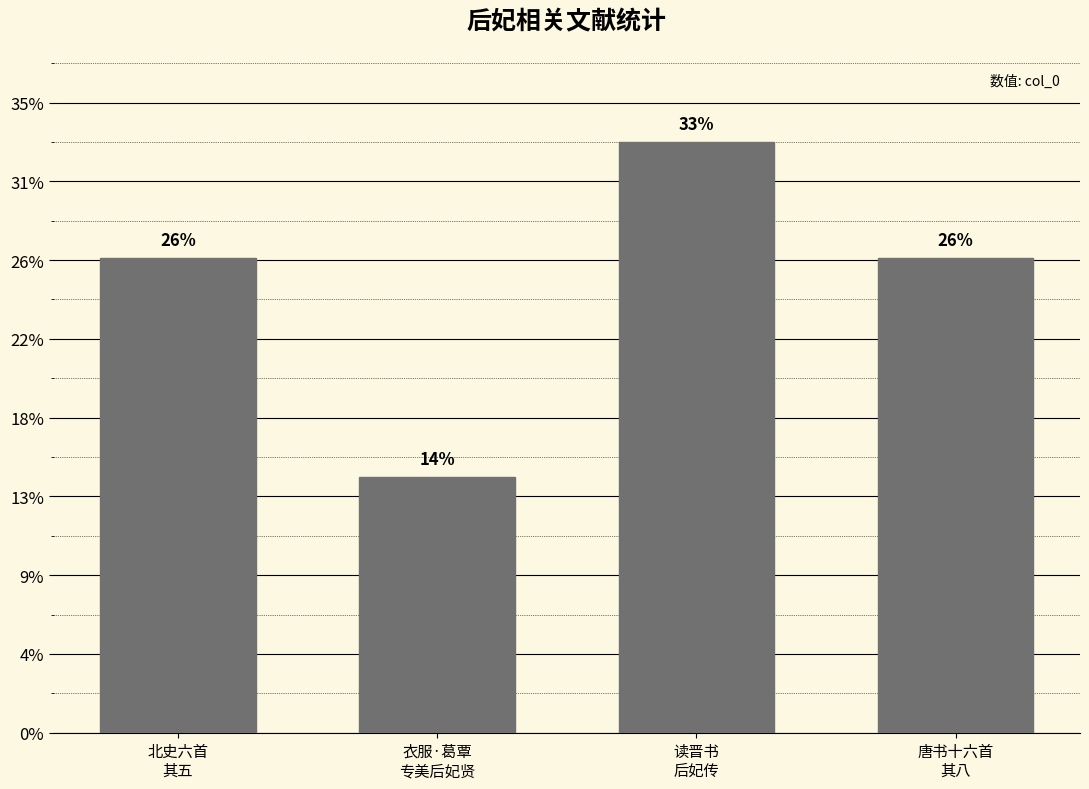

Are the bars horizontal?

No